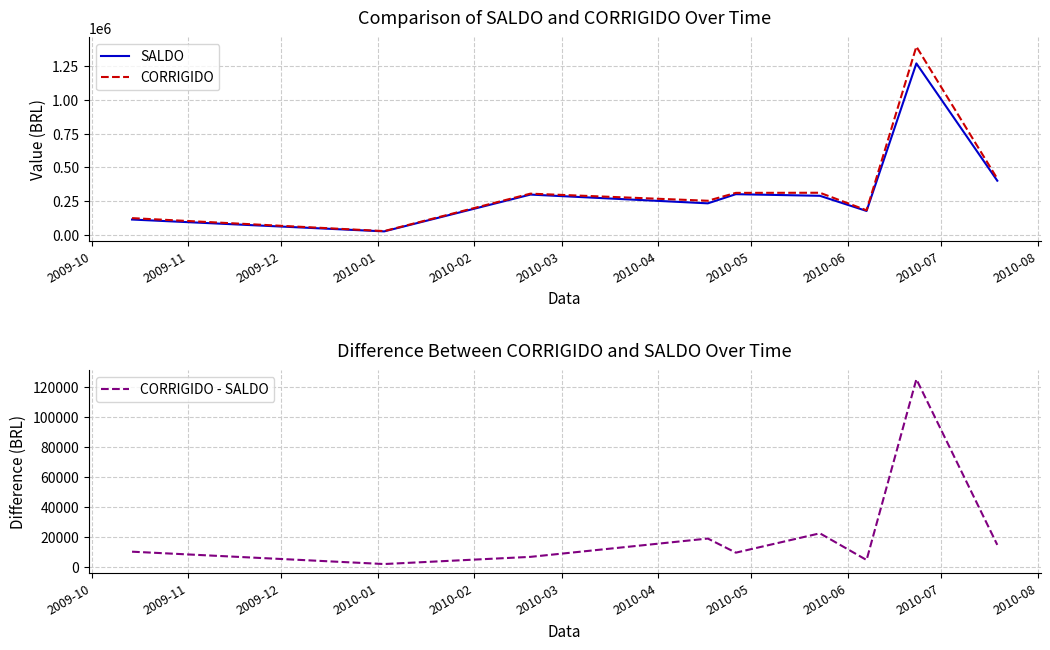

Is it true that CORRIGIDO - SALDO equals 10388.5 at 2009-10?

True